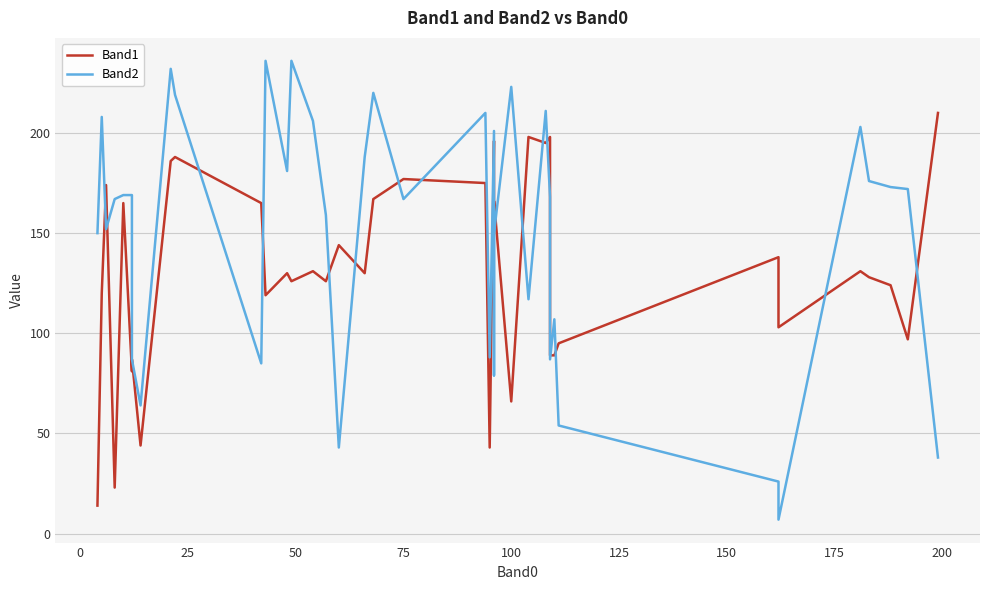

After their last crossing, which series has the higher values: Band2 or Band1?

Band1